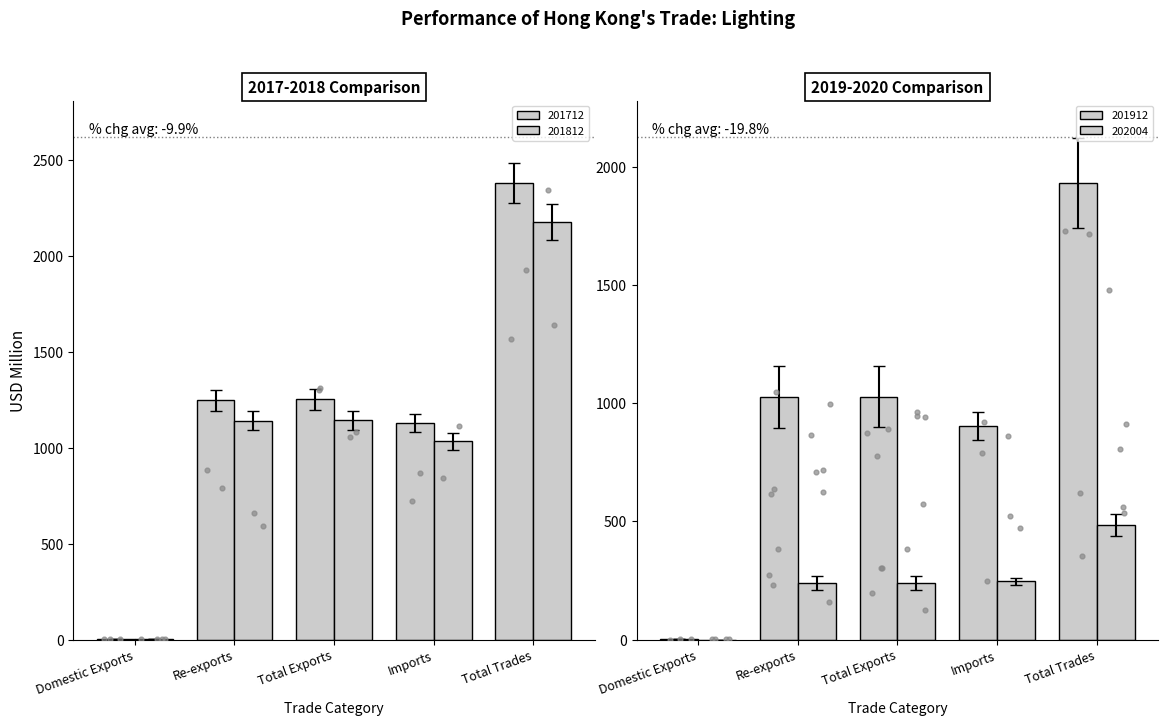

Is the value of 201812 at Imports greater than the value of 201712 at Total Exports?

No